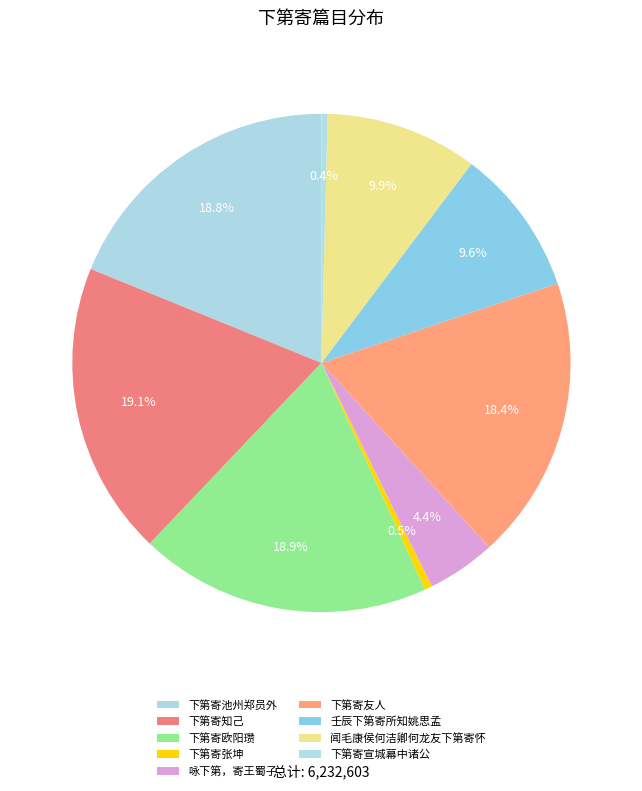

What percentage do 闻毛康侯何洁卿何龙友下第寄怀 and 下第寄池州郑员外 together represent?

28.7%